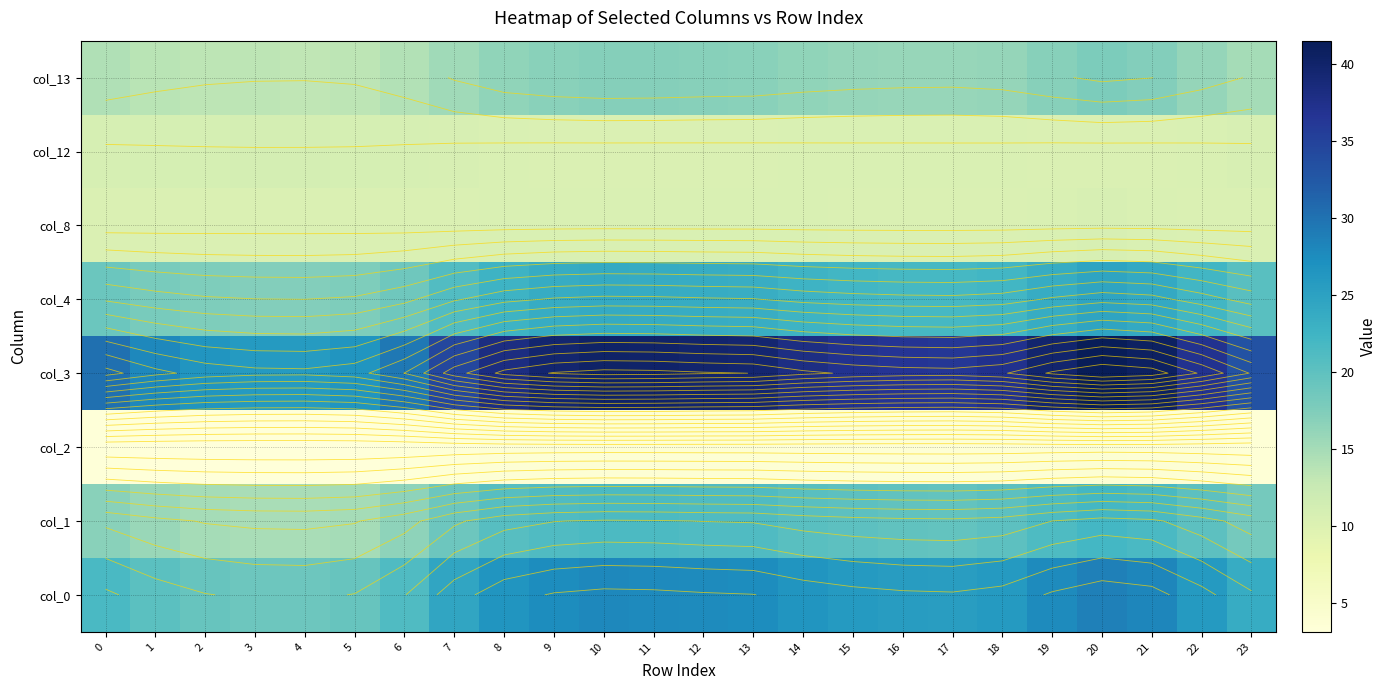

Between 3 and 19, which is larger?

19